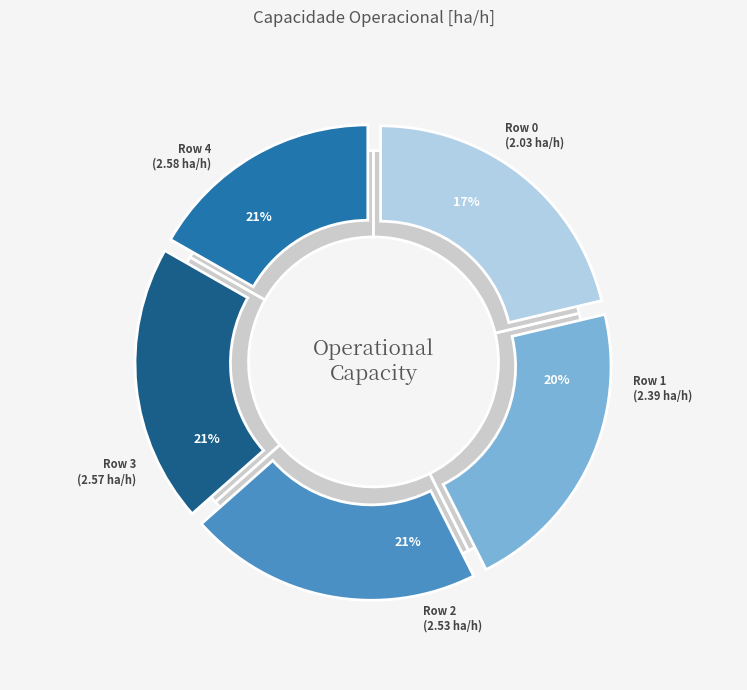

To the nearest percent, what portion does Row 1 represent?

20%